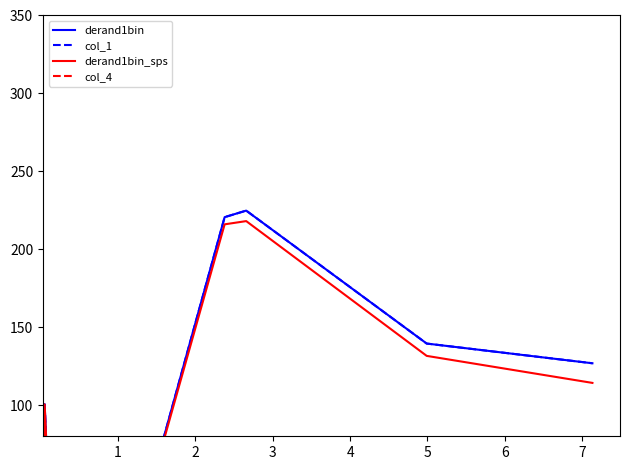

Reading left to right, list all the values displayed in this chart.

derand1bin: 315.3	0.3	20.9	0.5	100.5	0.3	12.5	2.1	11.3	30.9	19.8	220.6	224.8	139.5	126.8
col_1: 315.3	0.3	20.9	0.5	100.5	0.3	12.5	2.1	11.3	30.9	19.8	220.6	224.8	139.5	126.8
derand1bin_sps: 315.3	0.3	20.9	0.5	100.4	0.2	12.3	1.4	8.4	24.3	19.0	216.0	218.1	131.6	114.2
col_4: 0.0	0.0	0.0	0.0	0.0	0.1	0.2	0.4	0.9	1.9	1.4	1.9	2.3	3.2	9.9